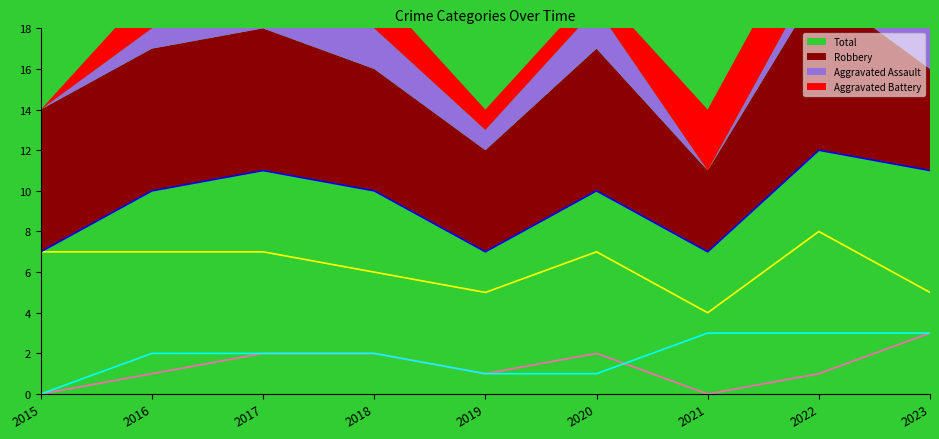

List the series in order of their peak value, lowest first.

Aggravated Assault, Aggravated Battery, Robbery, Total